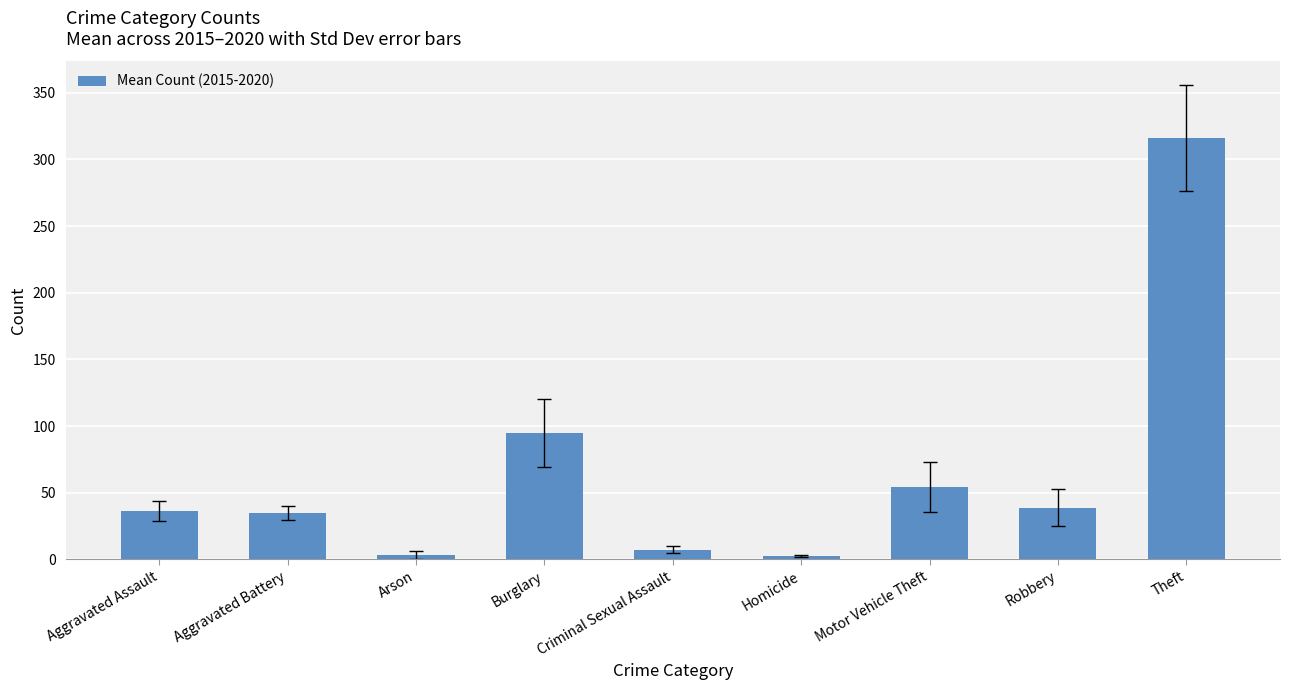

What is the difference between the values at Theft and Burglary?

221.2